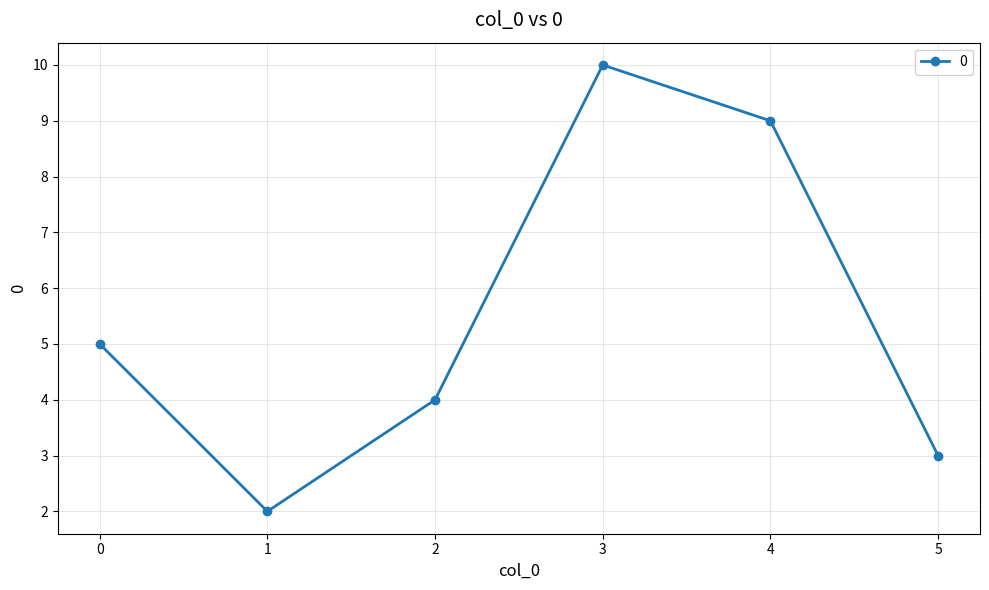

What is the difference between the values at 1 and 0?

3